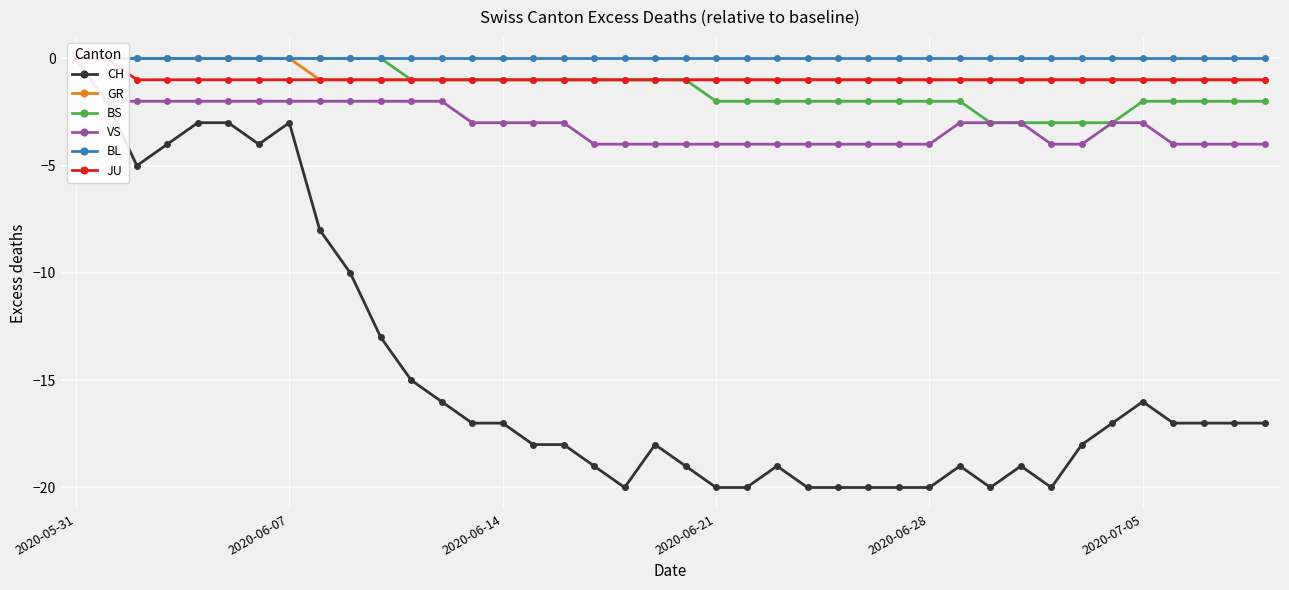

Does the chart display data point markers on the line(s)?

Yes